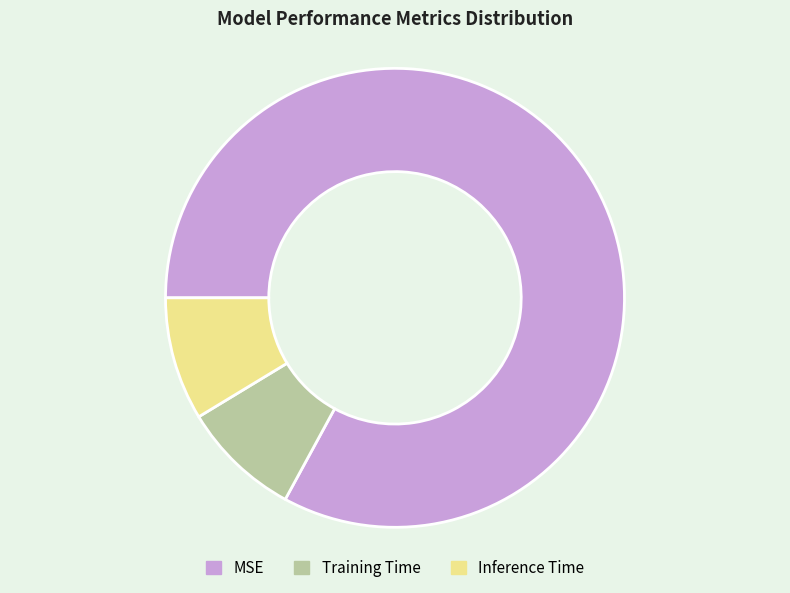

What is the largest slice in the pie chart?

MSE